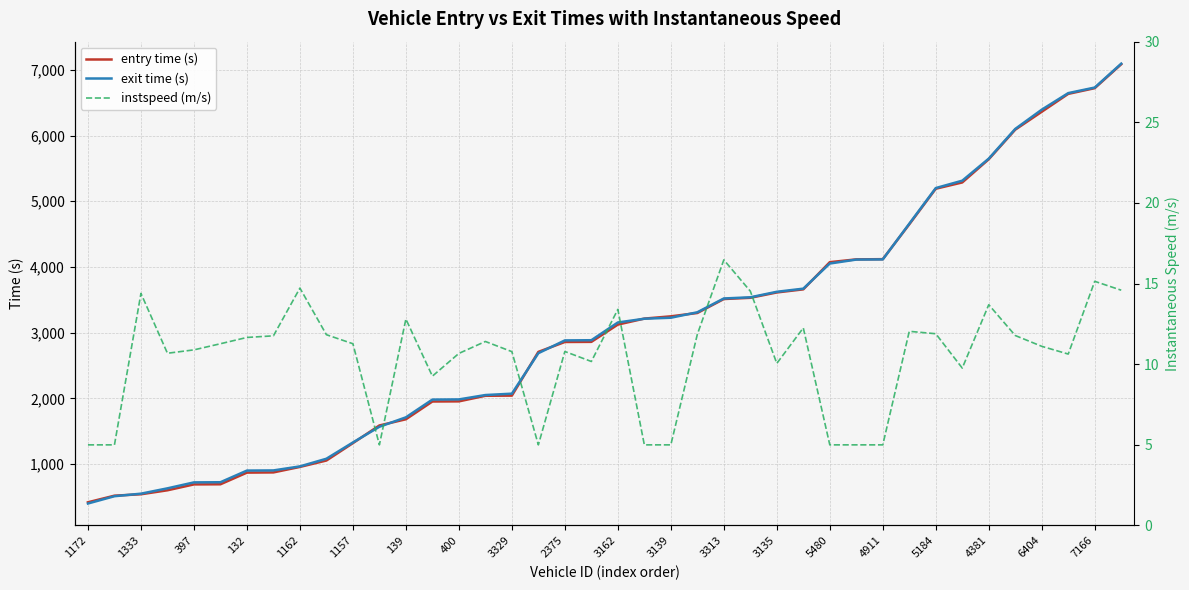

The value of entry time (s) at 400 is 670.3. True or false?

False